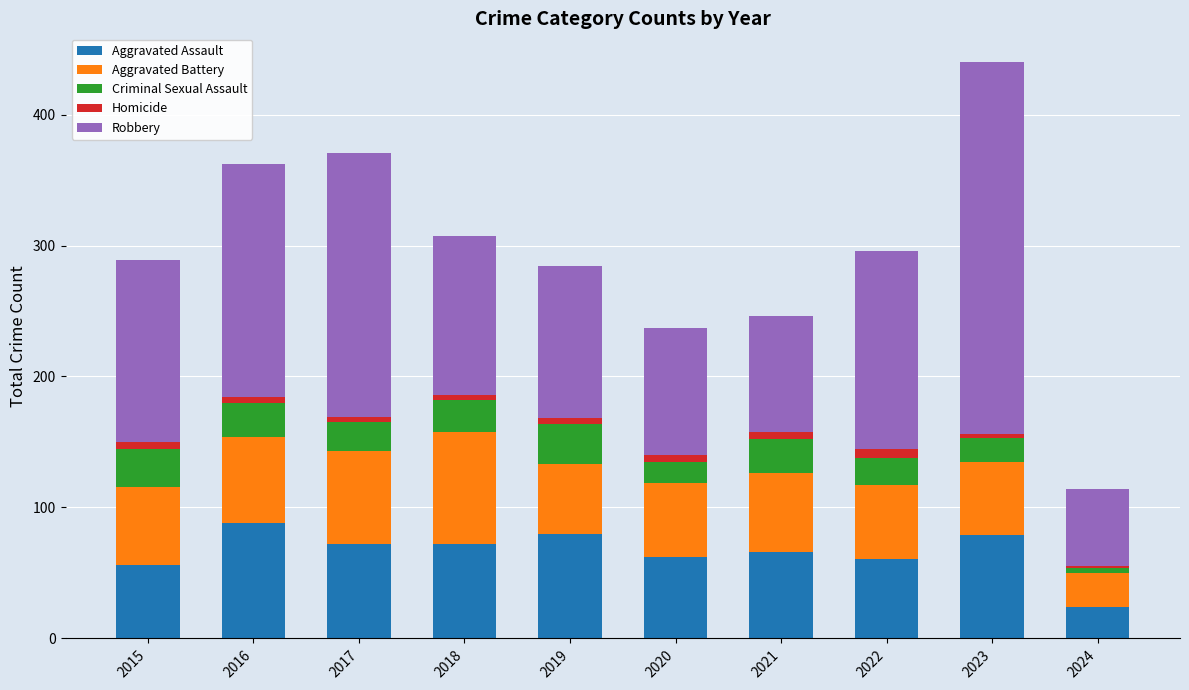

At which category is the sum across all series the highest?

2023